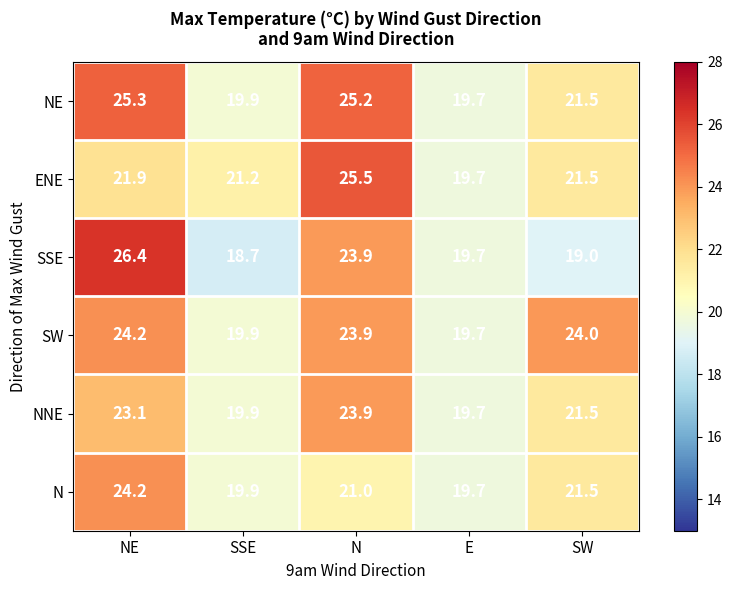

Between SSE and SW, which series saw the biggest shift?

SW